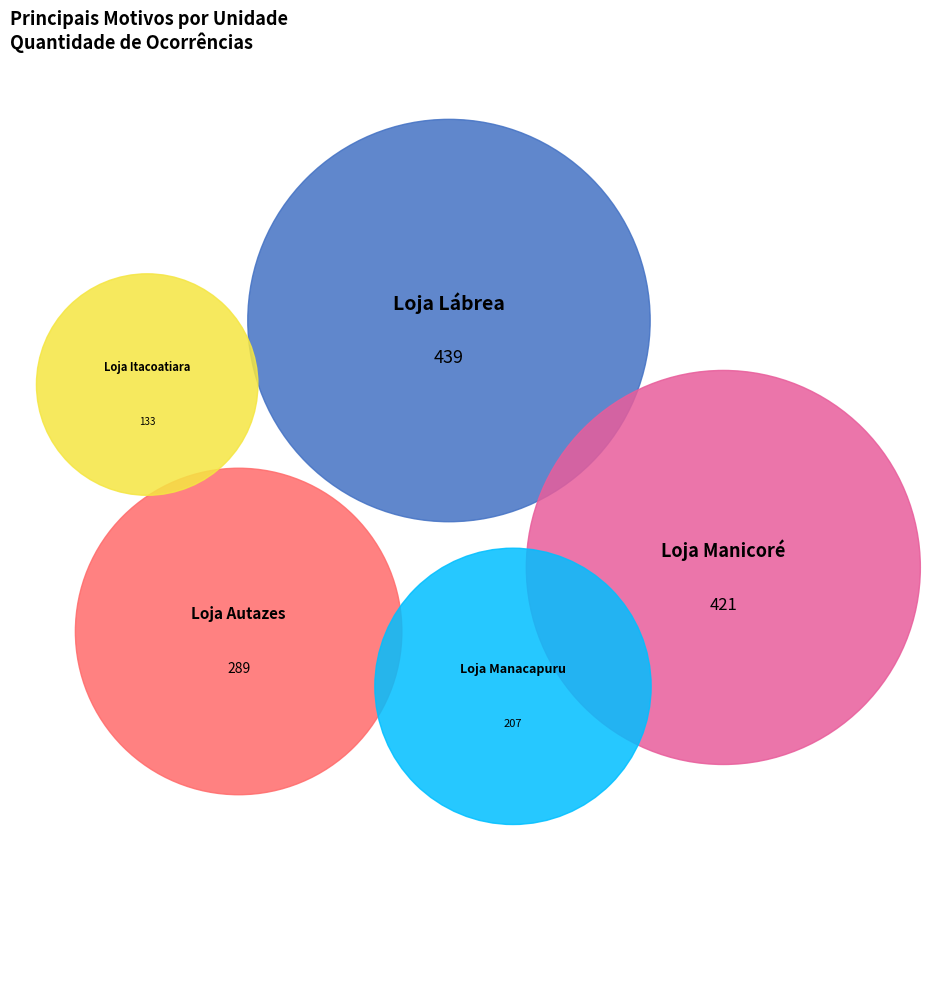

To the nearest percent, what is the difference between the Loja Manacapuru and Loja Manicoré slice percentages?

14%